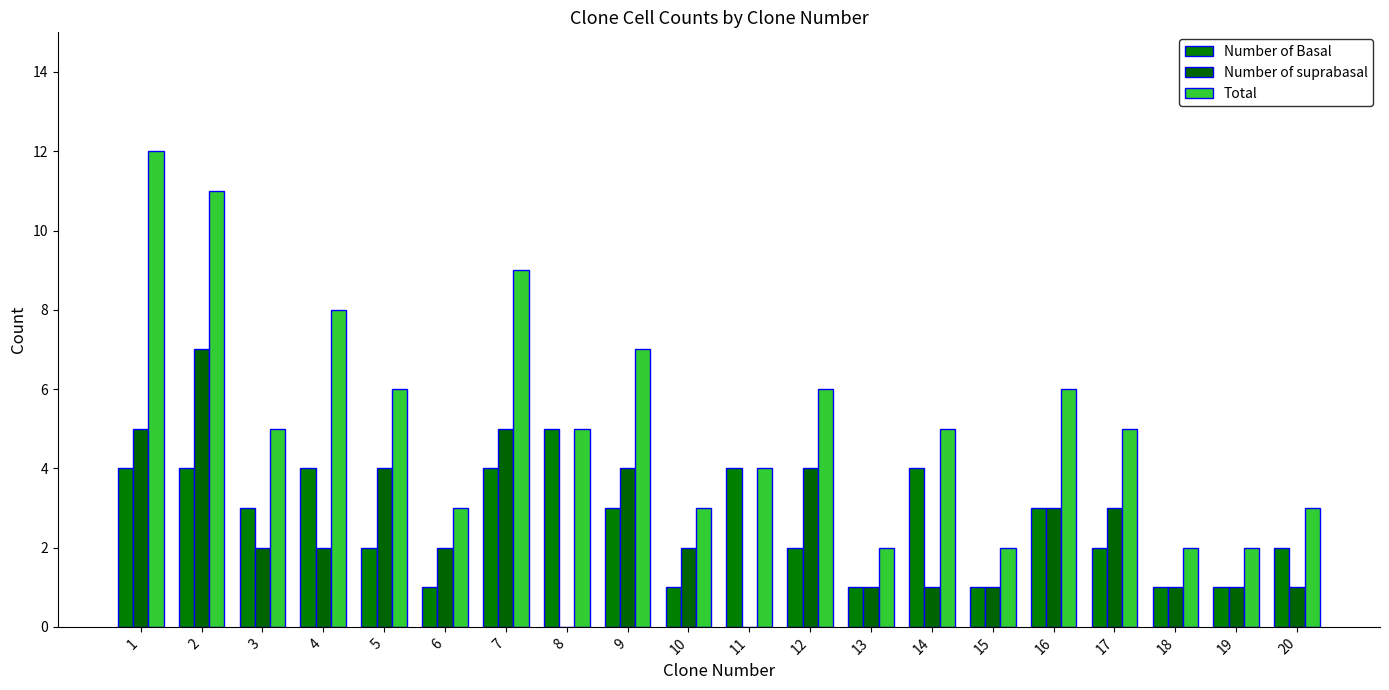

Does the chart contain stacked bars?

No